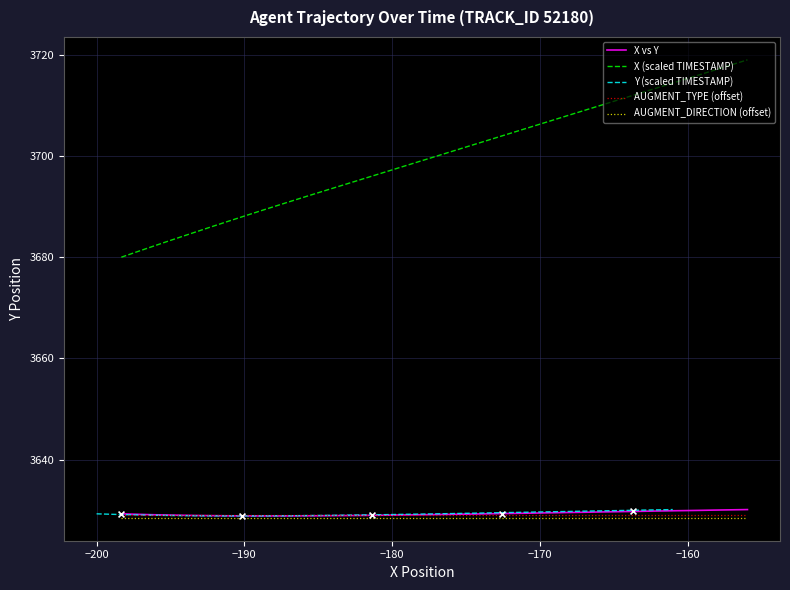

True or false: X (scaled TIMESTAMP) and X vs Y cross at least once.

False